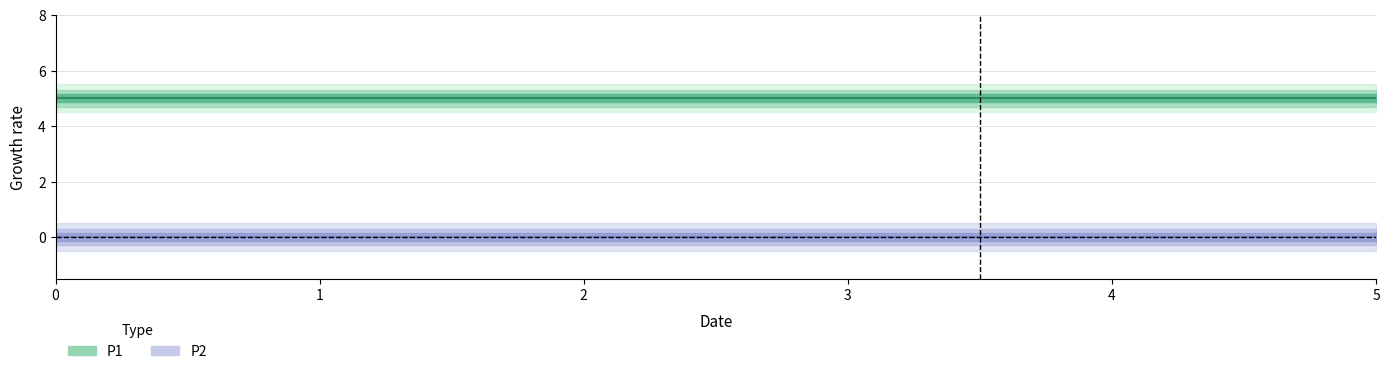

Reading right to left, transcribe all the data shown in this chart.

P1: 5=5	4=5	3=5	2=5	1=5	0=5
P2: 5=0	4=0	3=0	2=0	1=0	0=0